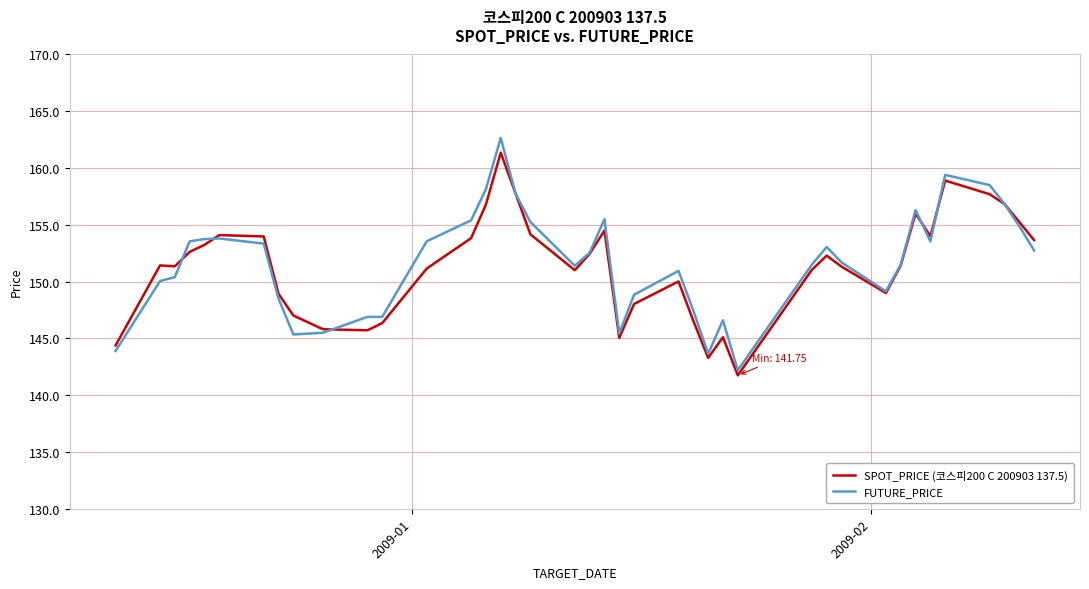

Which series has the widest spread of values?

FUTURE_PRICE